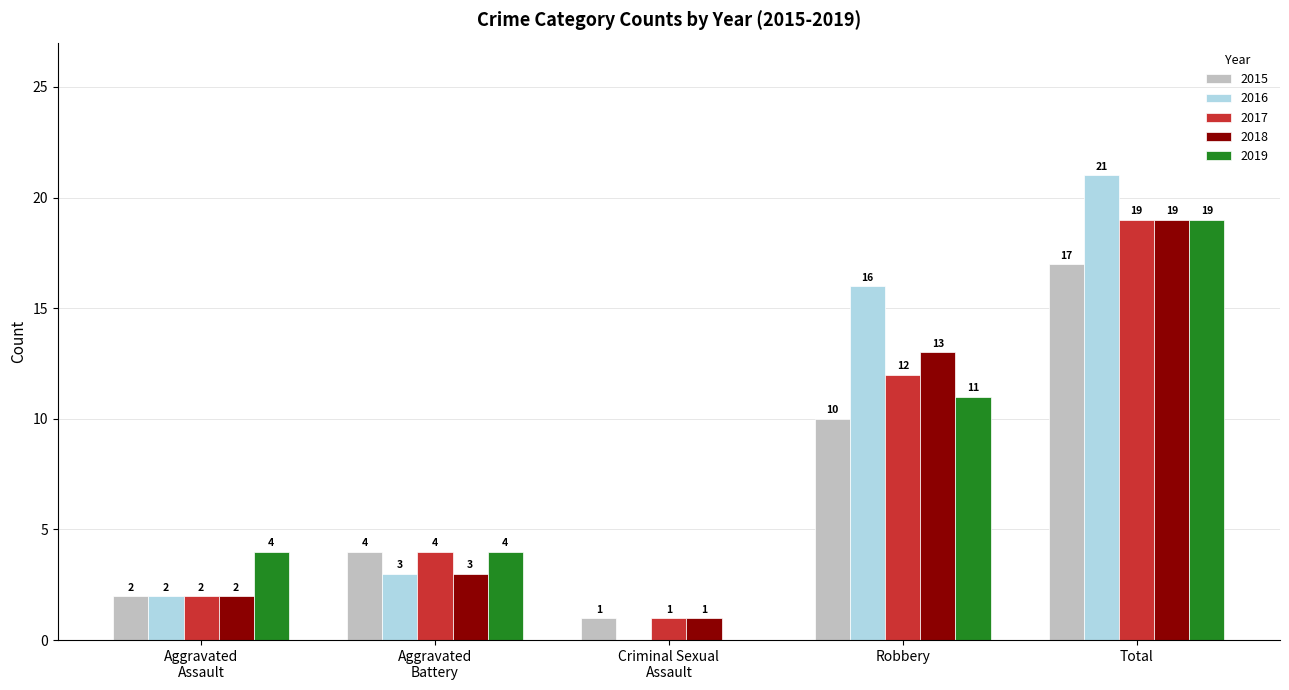

Are the bars horizontal?

No